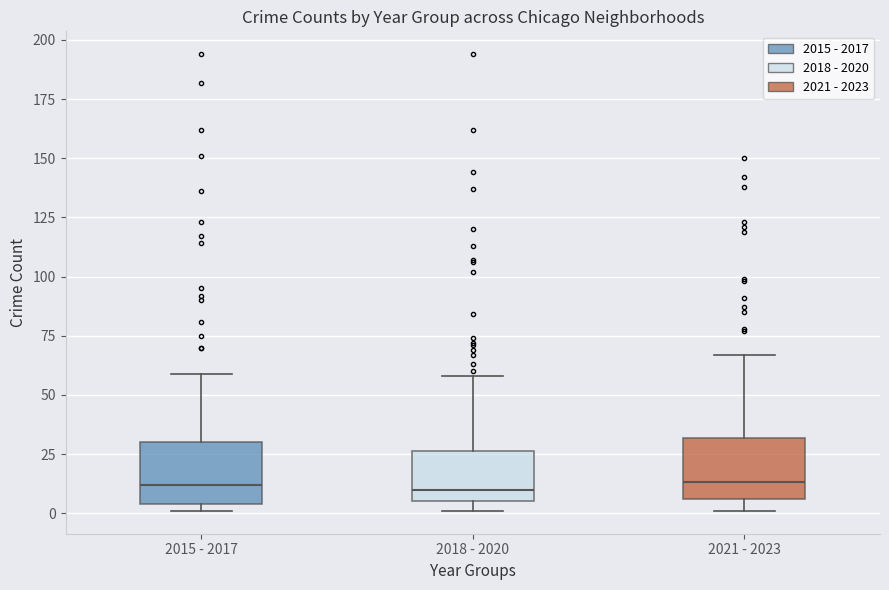

Reading left to right, transcribe this box plot: for each box, give where its median line is, the range the box spans, and where its two whiskers end, as read against the y-axis. The values are not printed on the chart, so give them approximately, as read against the axis.

2015 - 2017: median 10, box 5 to 30, whiskers 0 to 60
2018 - 2020: median 10, box 5 to 25, whiskers 0 to 60
2021 - 2023: median 15, box 5 to 30, whiskers 0 to 65